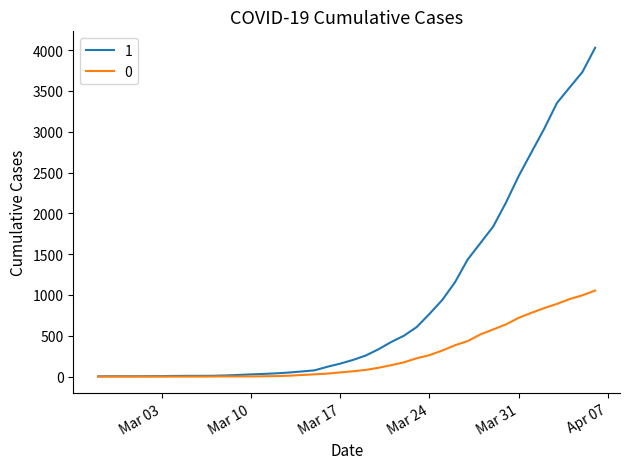

List the series in order of their overall mean, lowest first.

0, 1